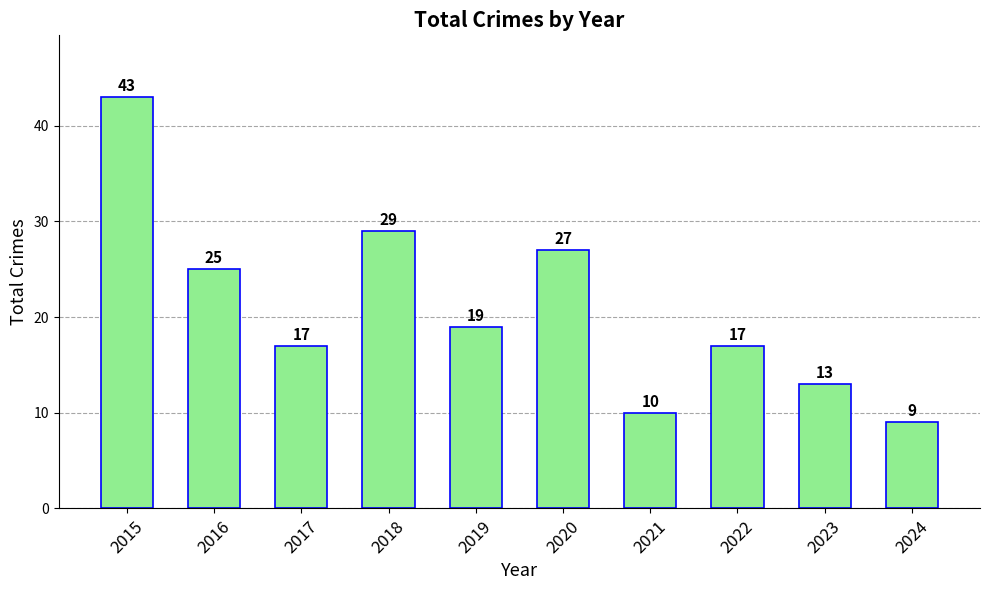

What is the difference between the maximum and minimum values?

34